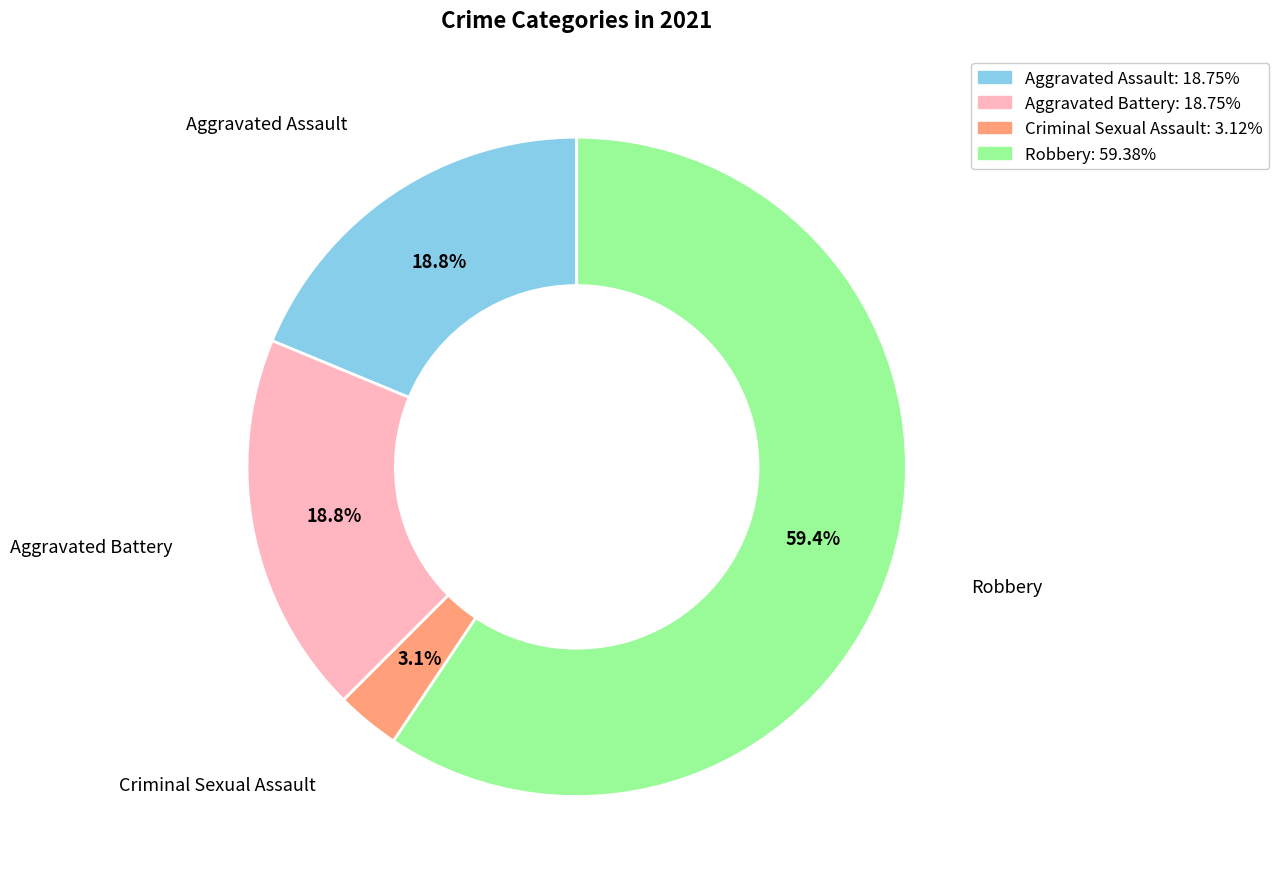

What is the total percentage of Aggravated Battery and Criminal Sexual Assault?

21.9%